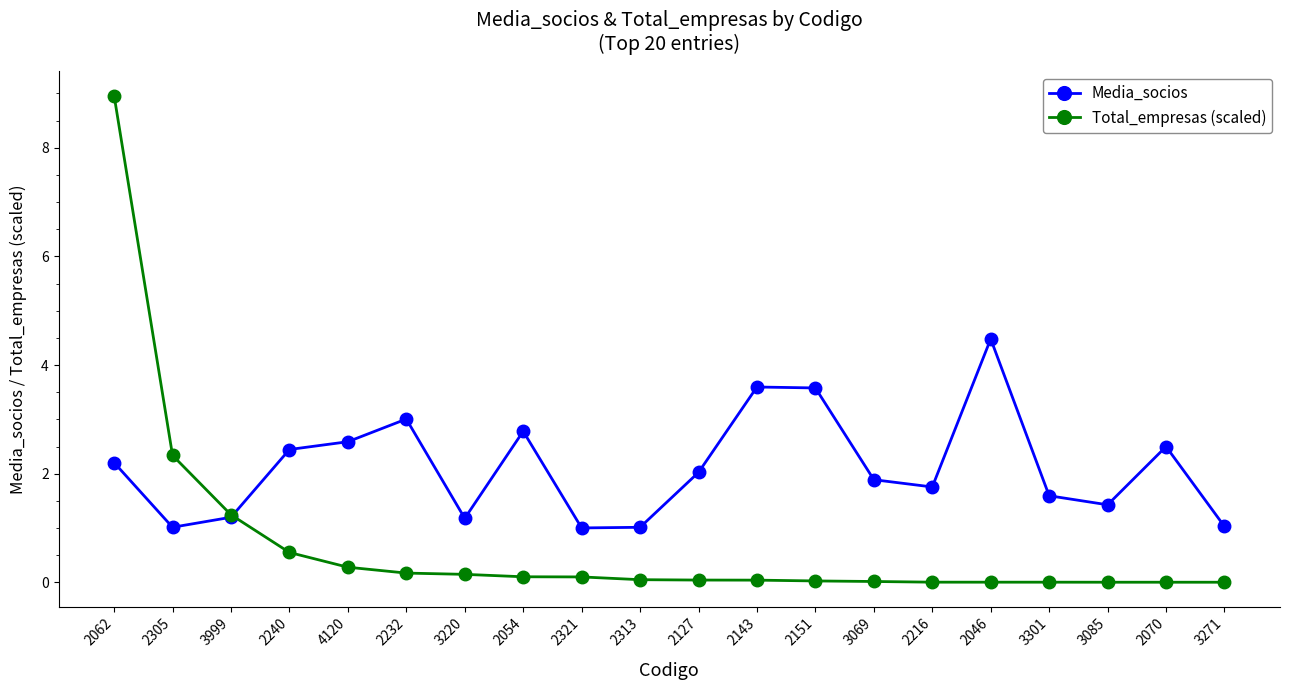

What is the label of the 10th point from the right?

2127